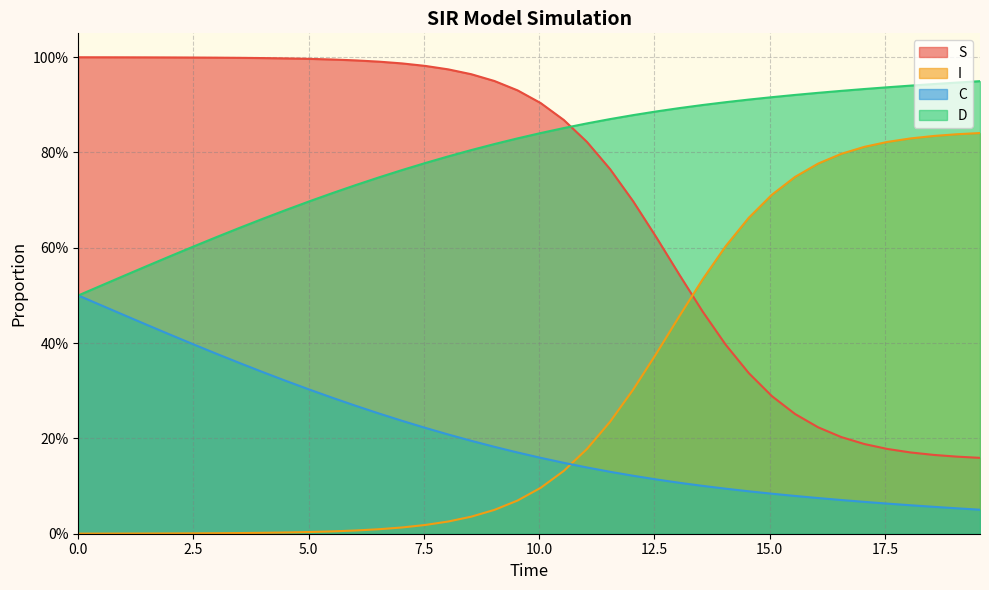

What is the label of the 17th point from the left?

16